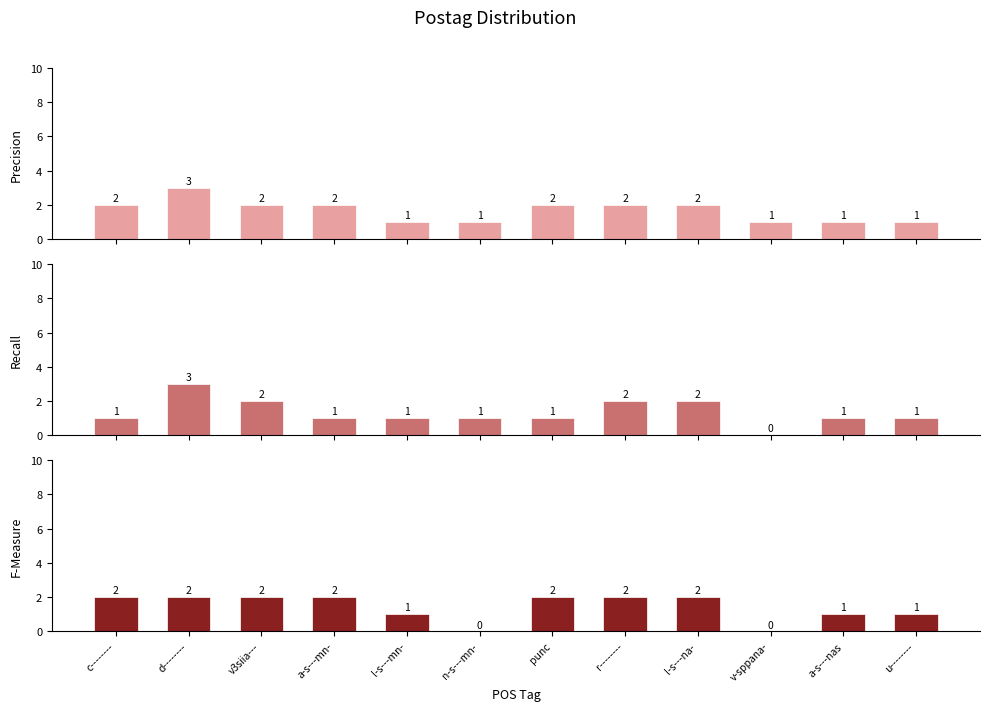

True or false: Recall has a value of 3 at l-s---na-.

False